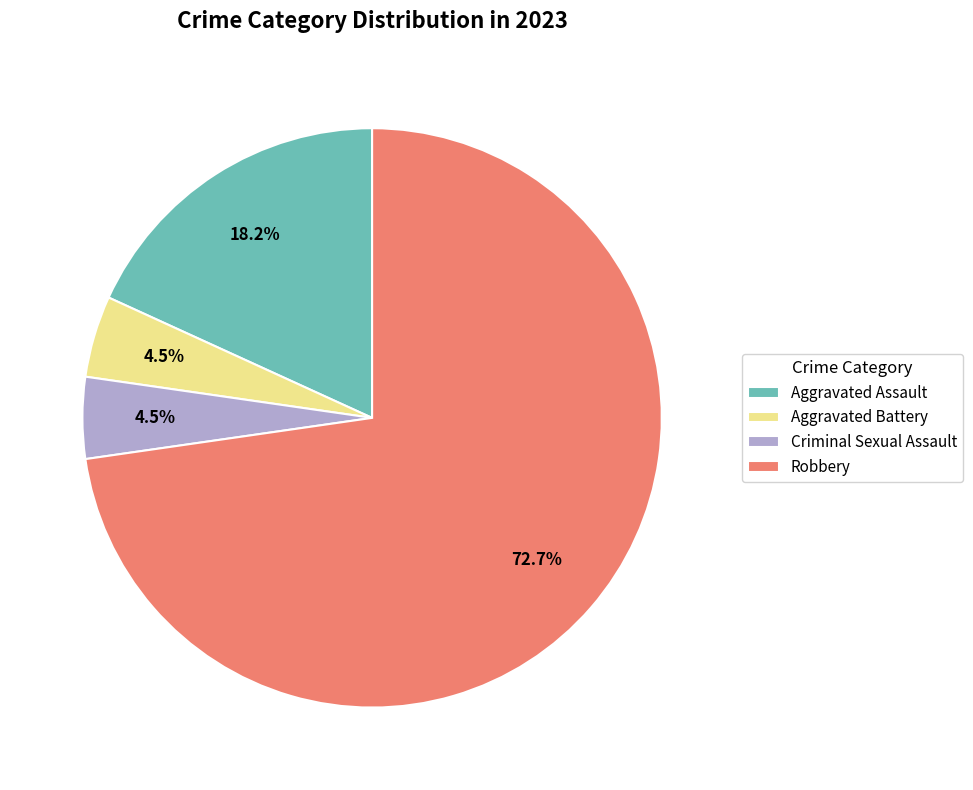

Is there any slice that represents more than half of the pie?

Yes